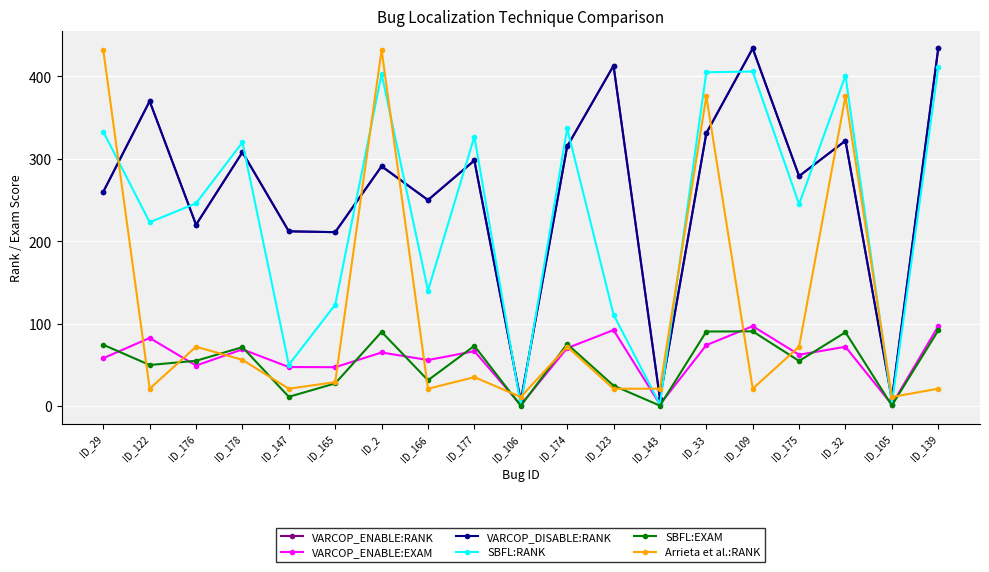

Which series has the largest total across all categories?

VARCOP_ENABLE:RANK